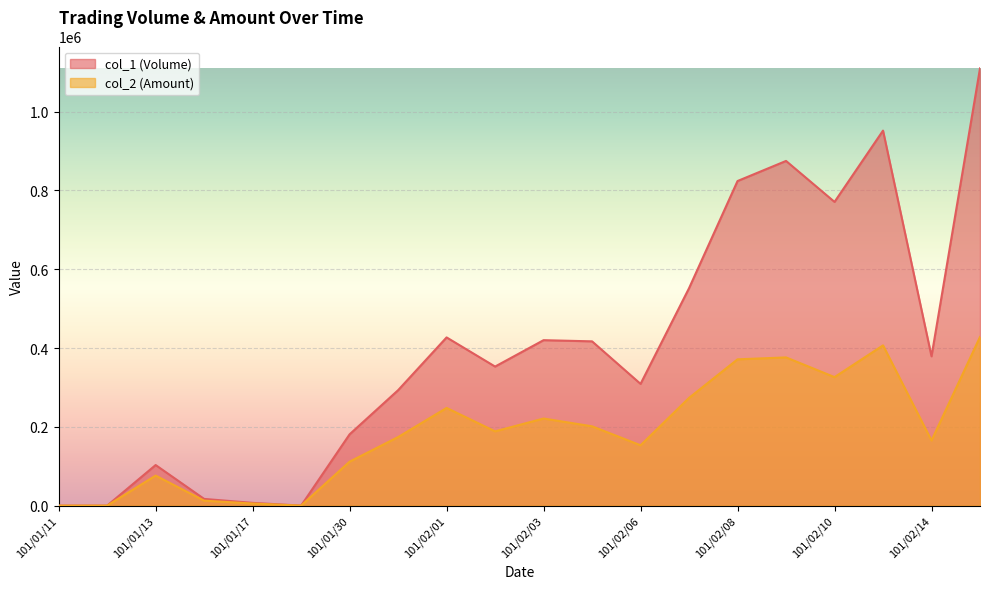

Which series changed the most between 101/02/04 and 101/02/07?

col_1 (Volume)